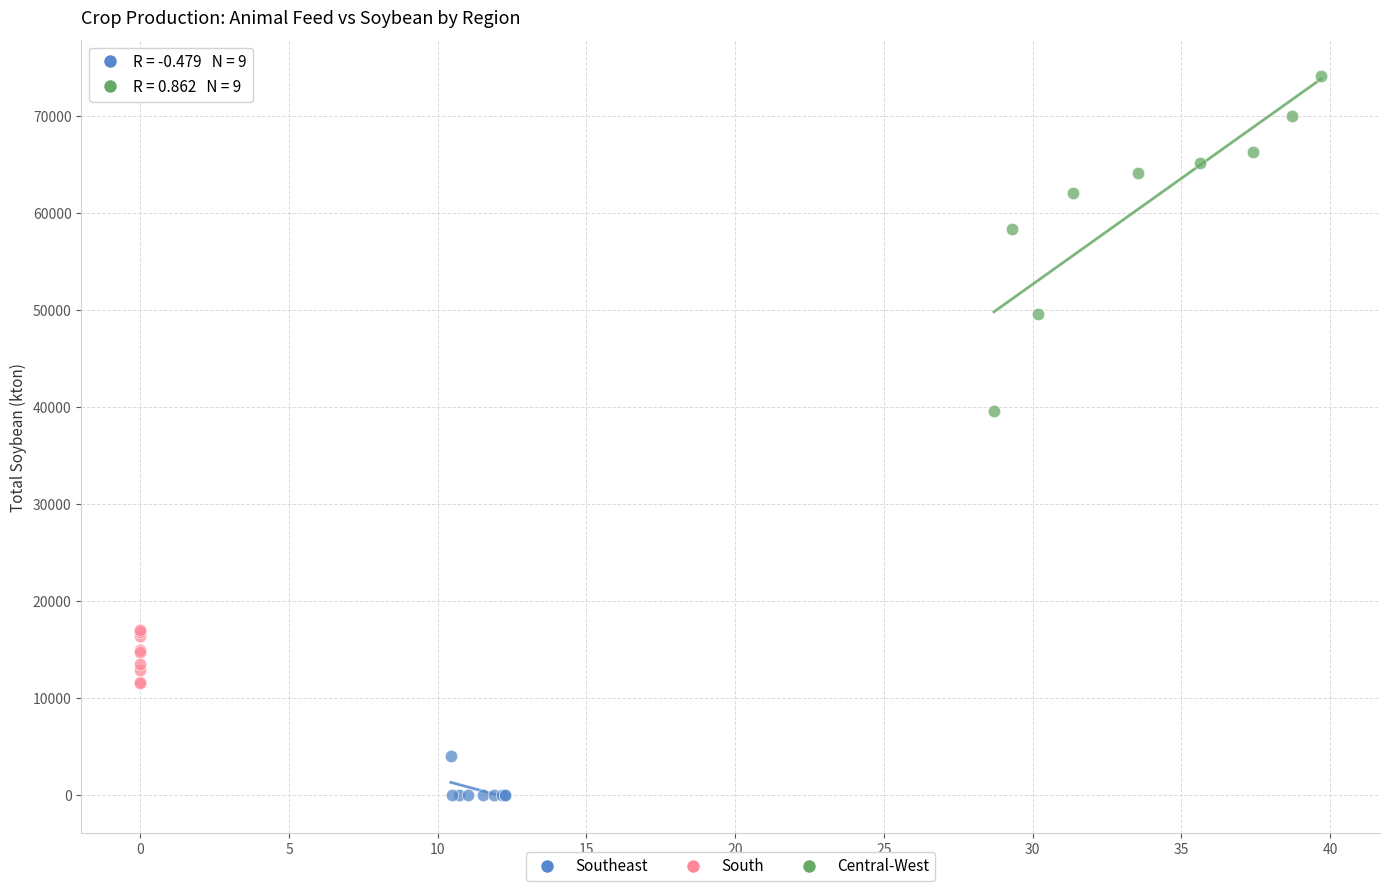

Which series has the largest Y range (max minus min)?

Central-West